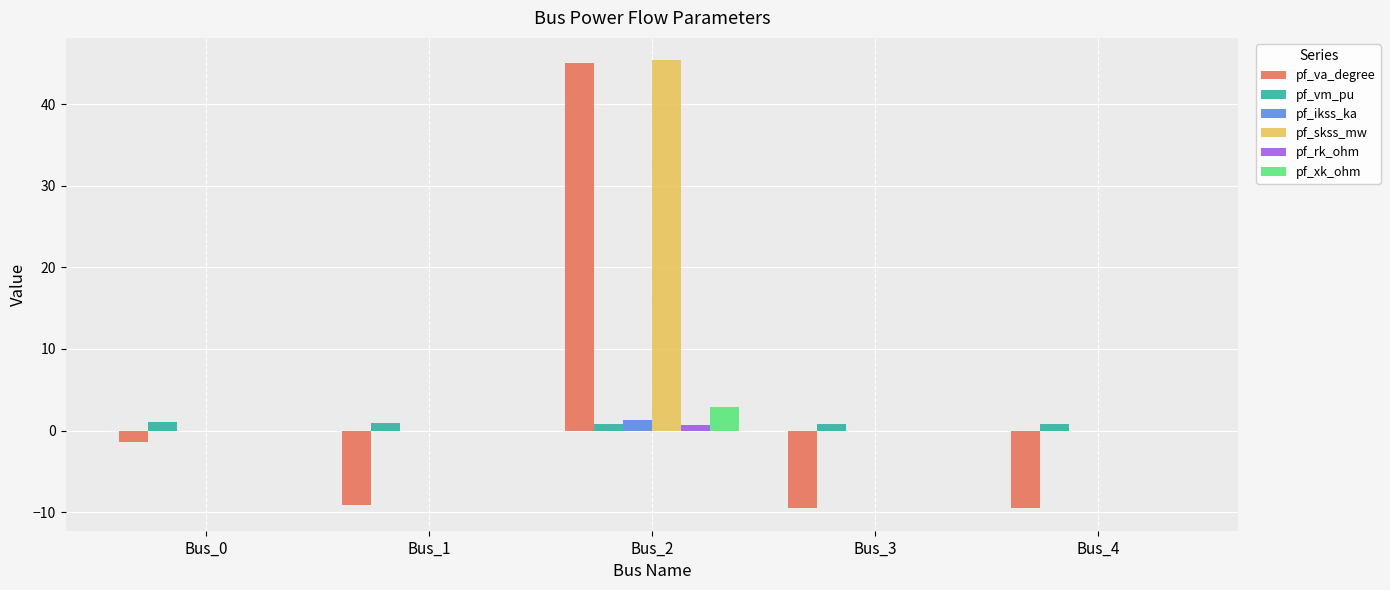

What is the sum of all pf_skss_mw values?

45.4